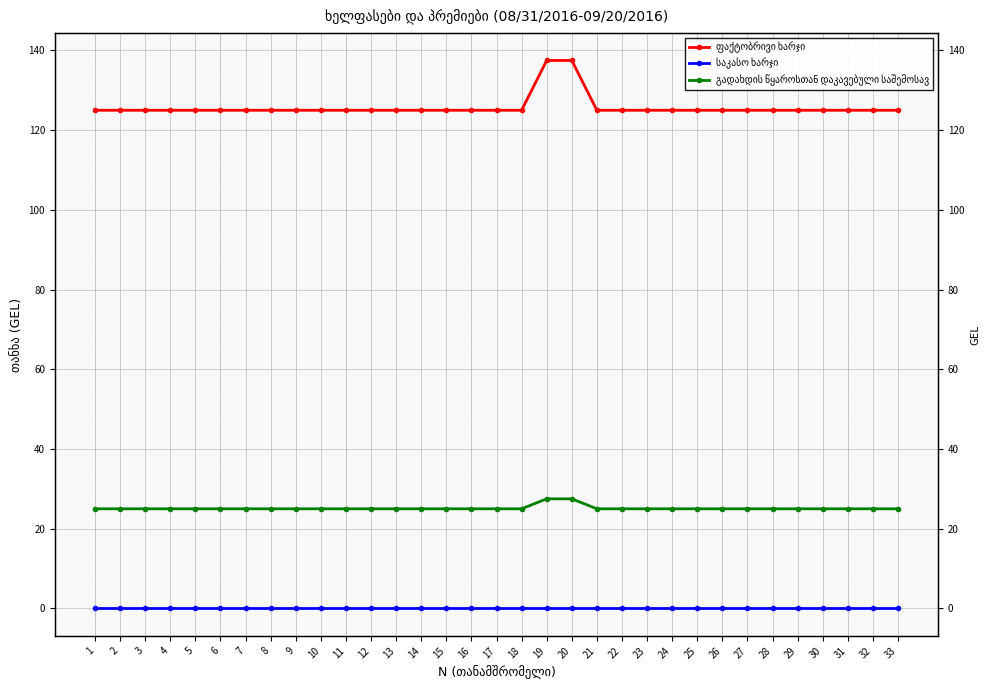

Does the chart display data point markers on the line(s)?

Yes